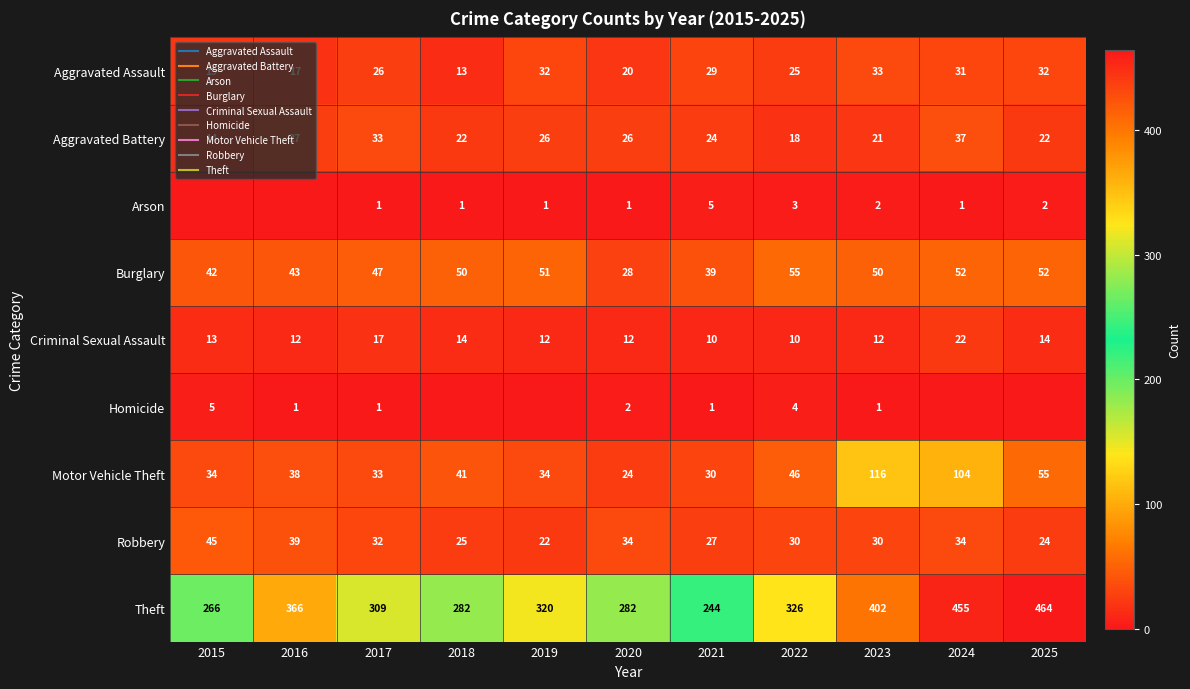

Between 2018 and 2023, which series saw the biggest shift?

Theft